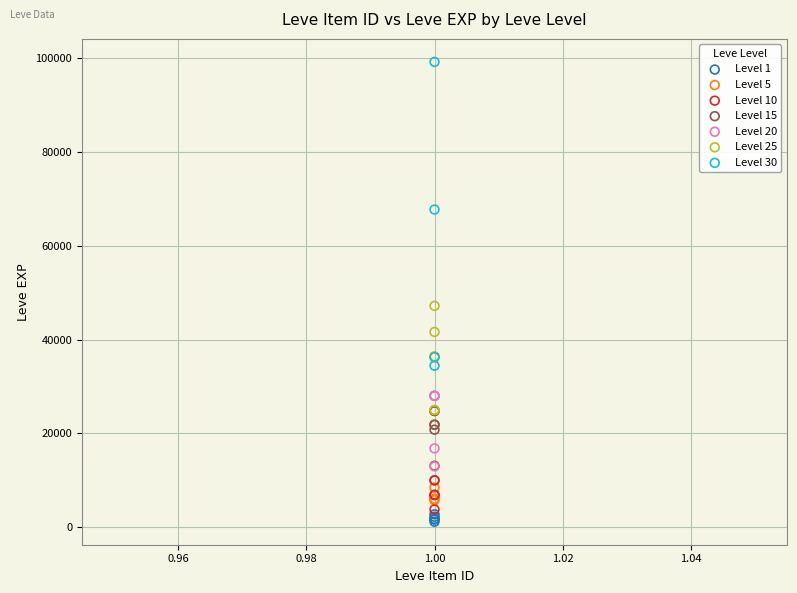

What are all the series names shown in the legend?

Level 1, Level 5, Level 10, Level 15, Level 20, Level 25, Level 30